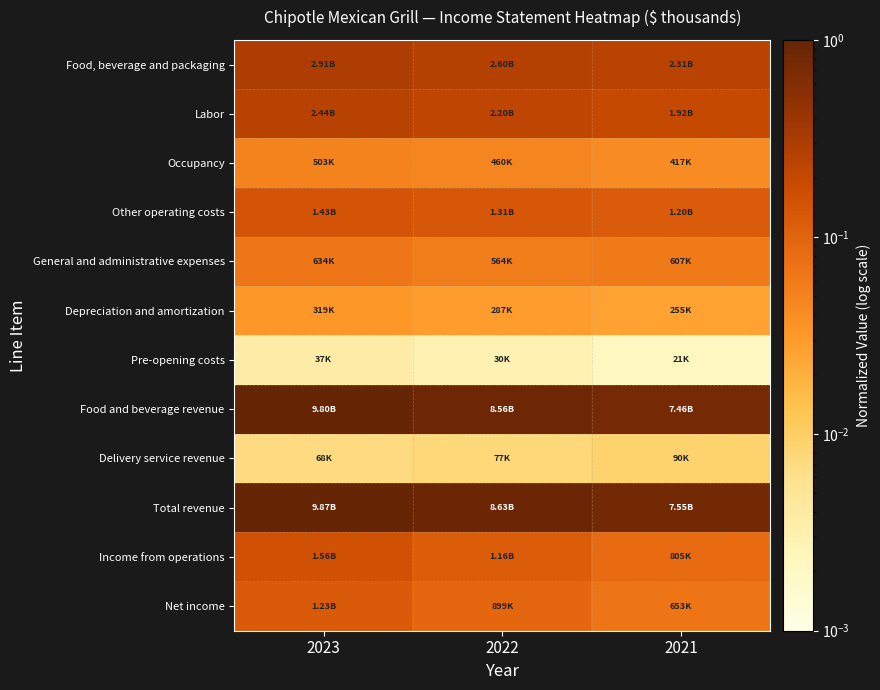

At which category does the chart reach its minimum across all series?

2021